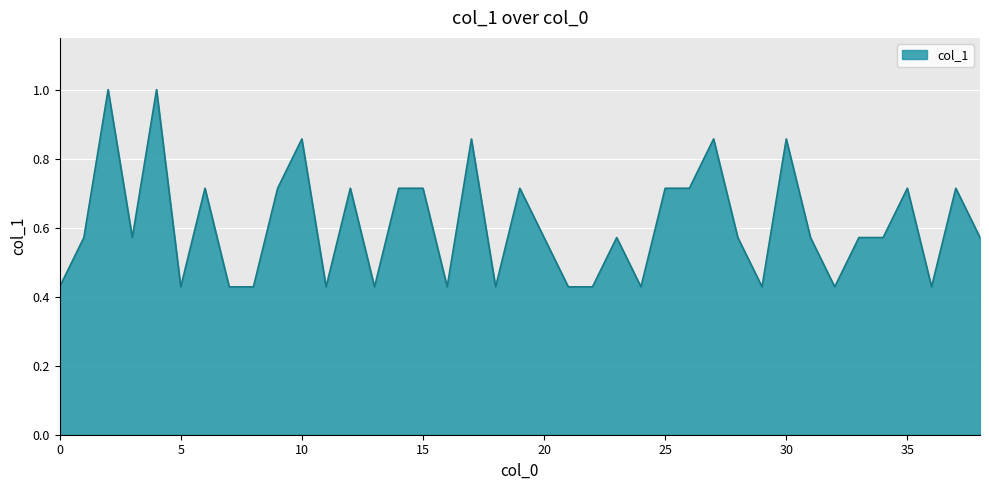

Does the chart display data point markers on the line(s)?

No